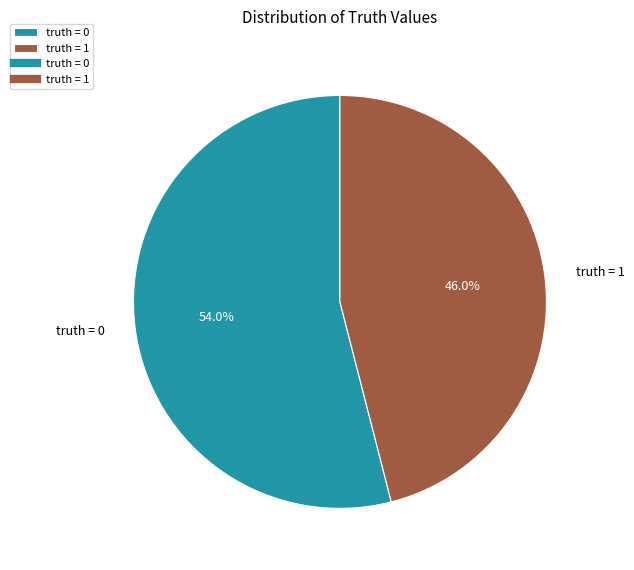

How many slices are in this pie chart?

2